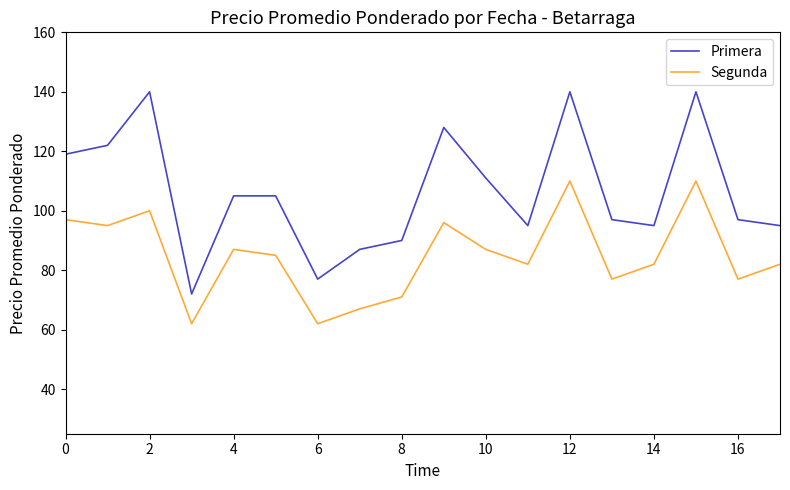

True or false: Segunda and Primera intersect in this chart.

False